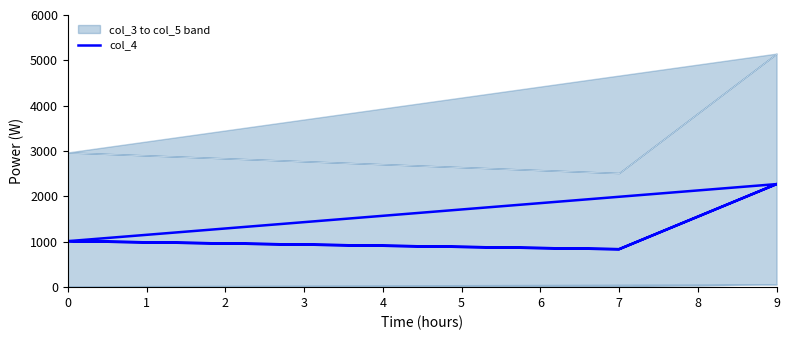

At which category does the chart reach its peak across all series?

9